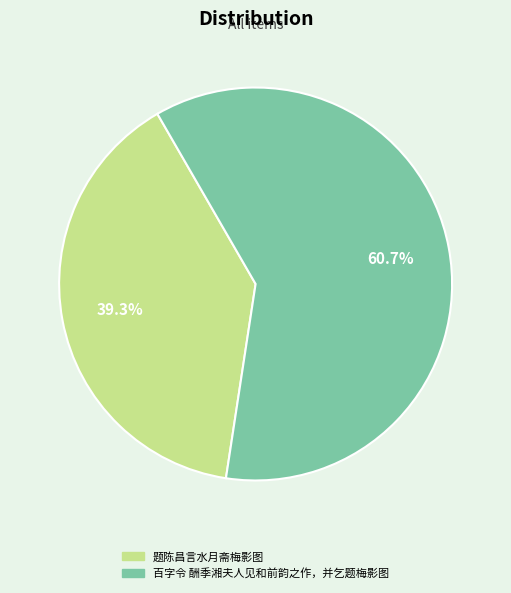

Which category has the smallest portion of the pie?

题陈昌言水月斋梅影图